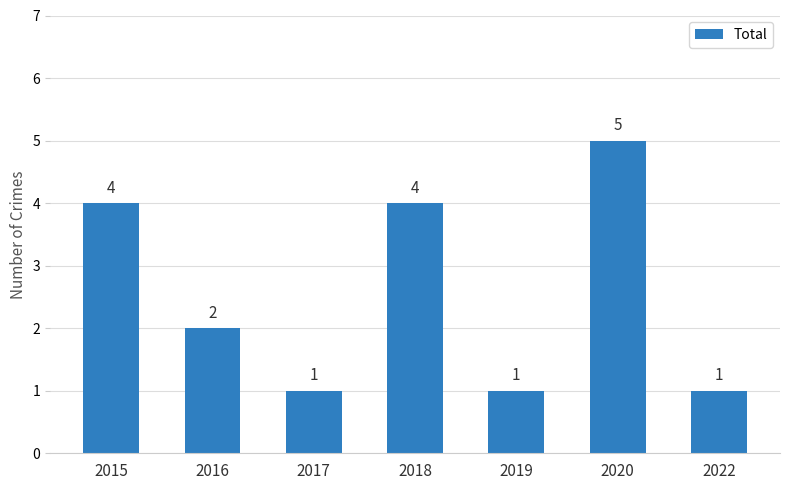

Reading left to right, transcribe all the data shown in this chart.

4	2	1	4	1	5	1